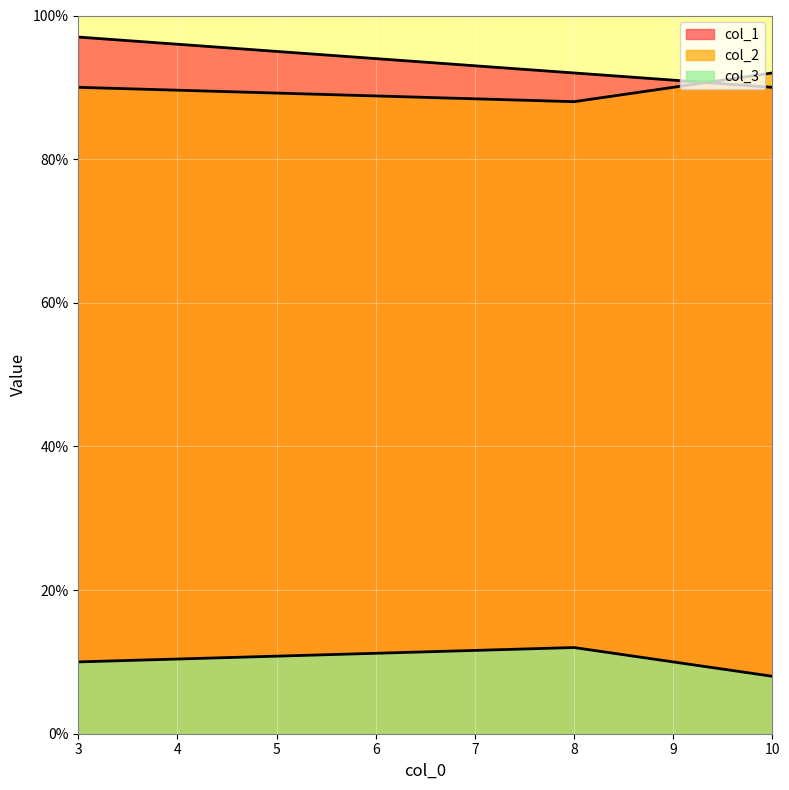

What is the value of the col_1 point at the 2nd from the left?

92